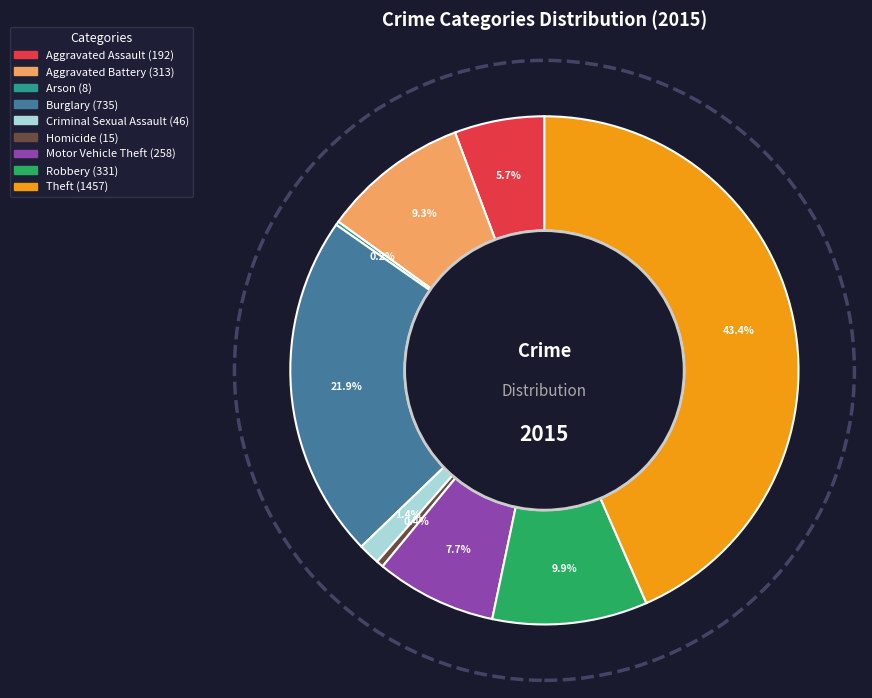

Which category has the biggest portion of the pie?

Theft